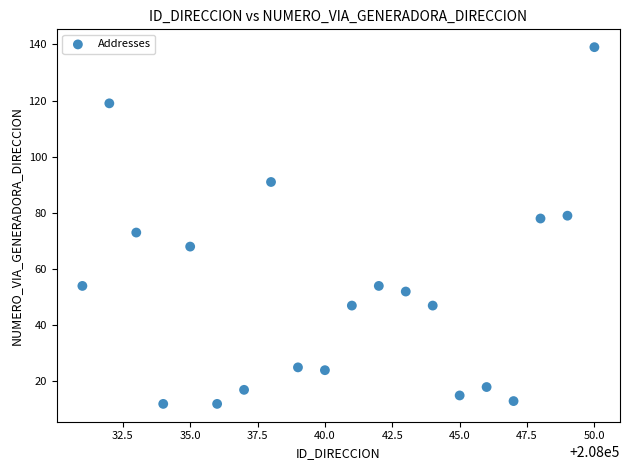

What is the range of X values (max minus min)?

19